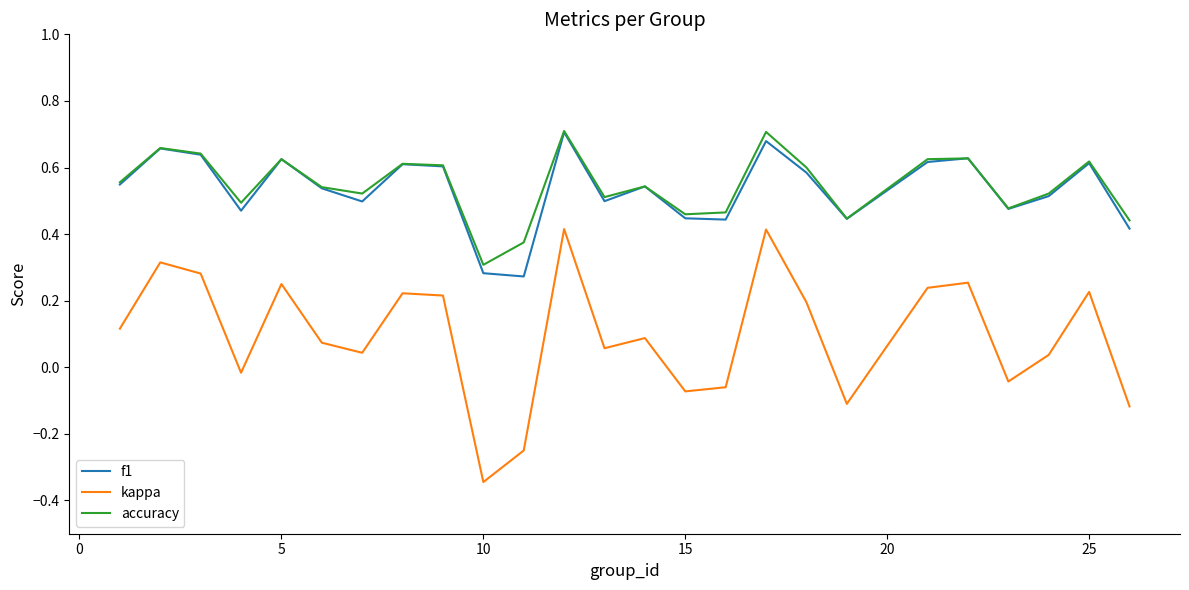

True or false: f1 and kappa intersect in this chart.

False